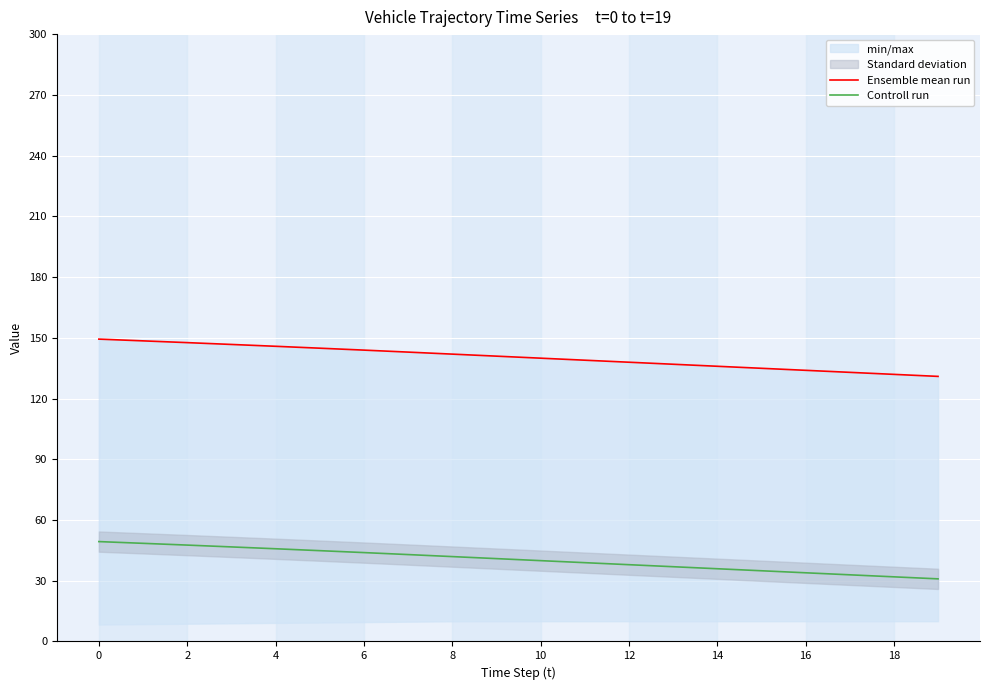

The value of Controll run at 12 is 37.9. True or false?

True